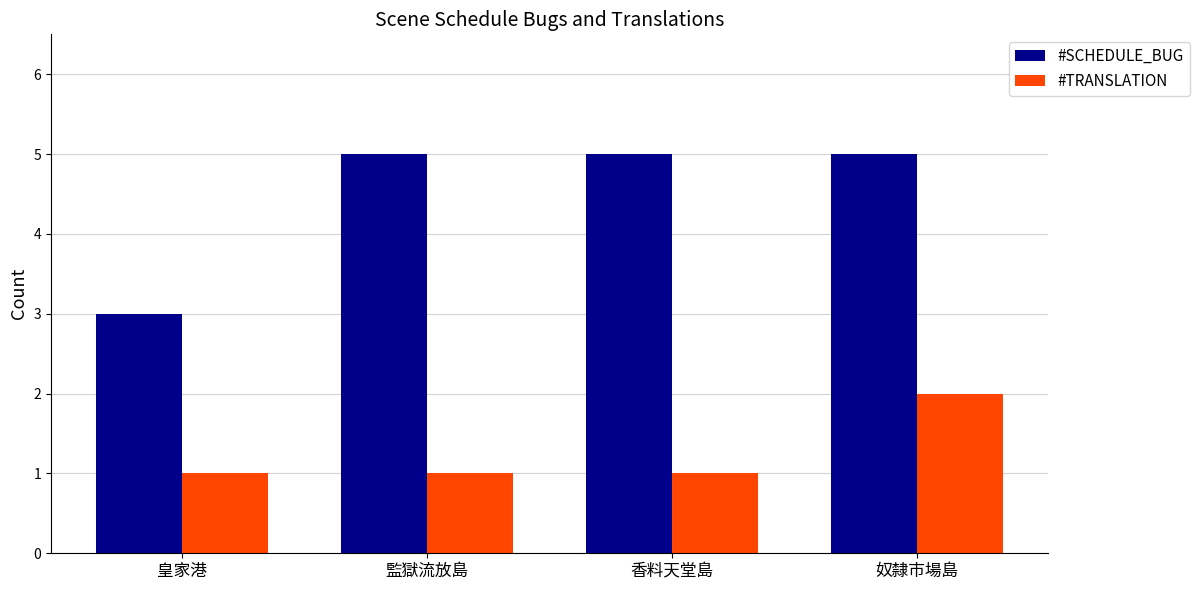

What are all the series names shown in the legend?

#SCHEDULE_BUG, #TRANSLATION